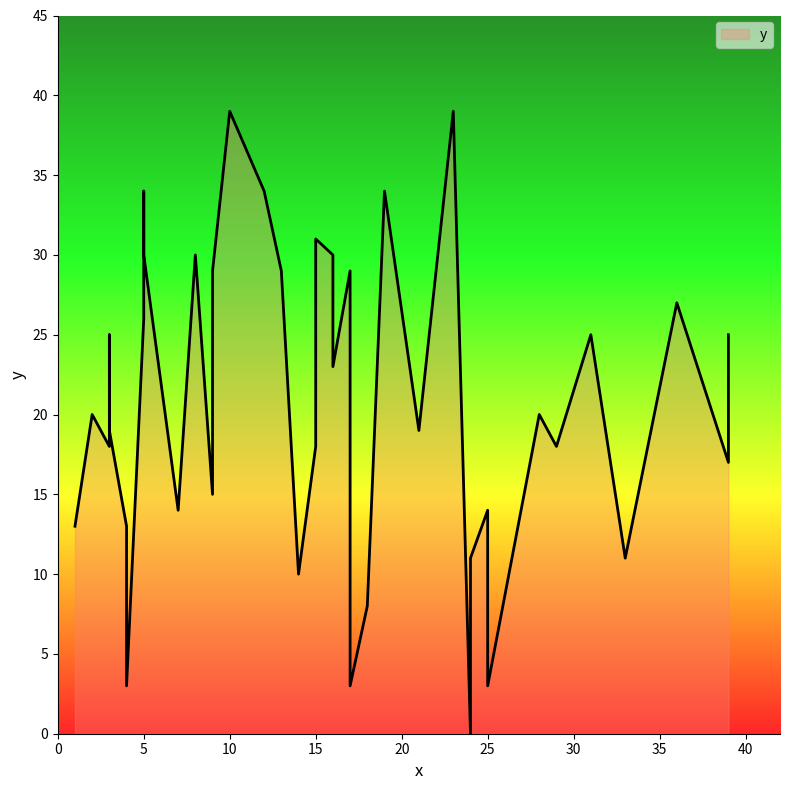

How many points are higher than both their immediate neighbors (excluding endpoints)?

12